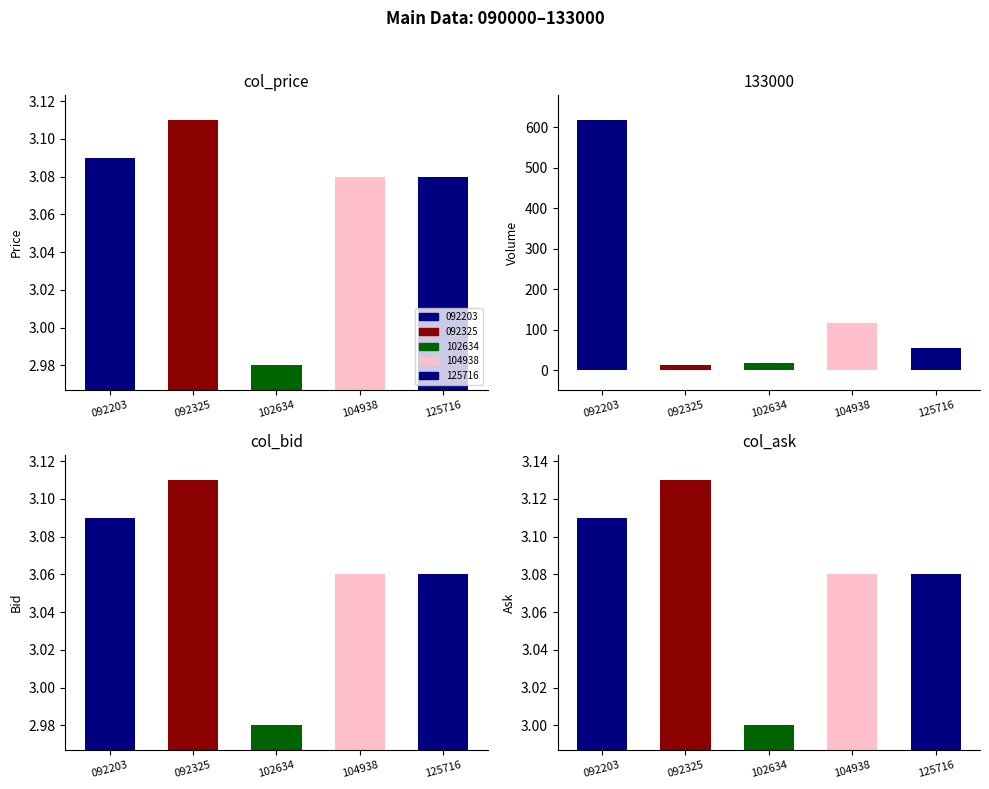

Which series has the largest total across all categories?

092203